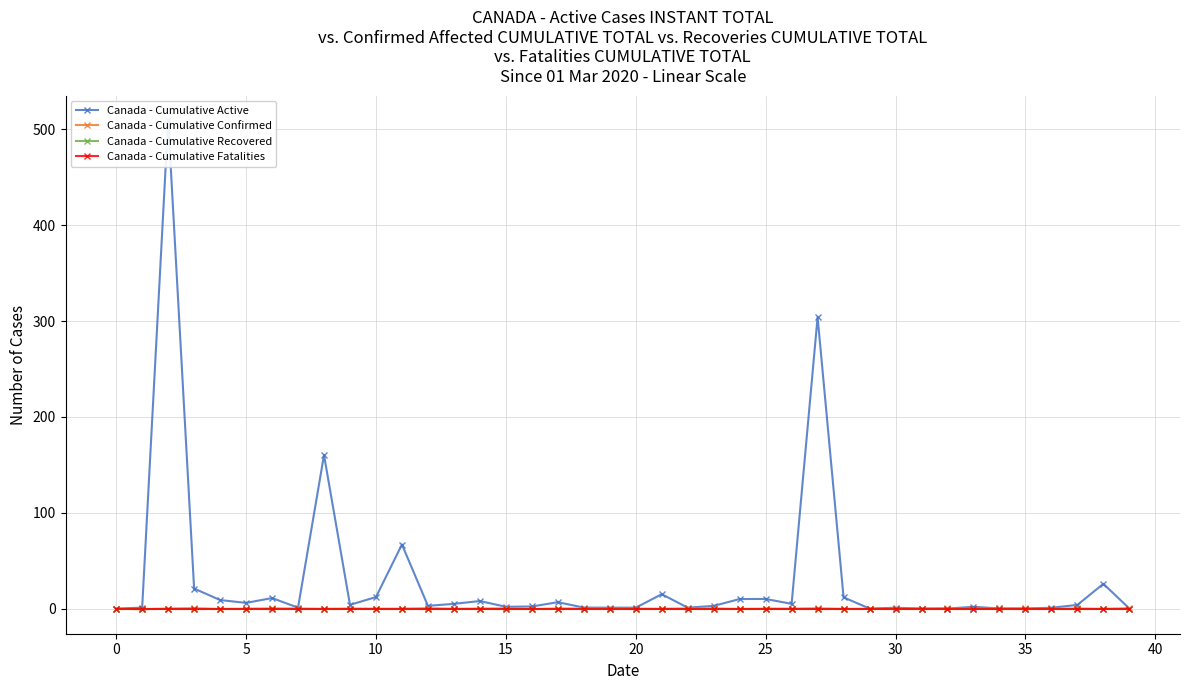

The Canada - Cumulative Active series shows 1.5 at 18. True or false?

False